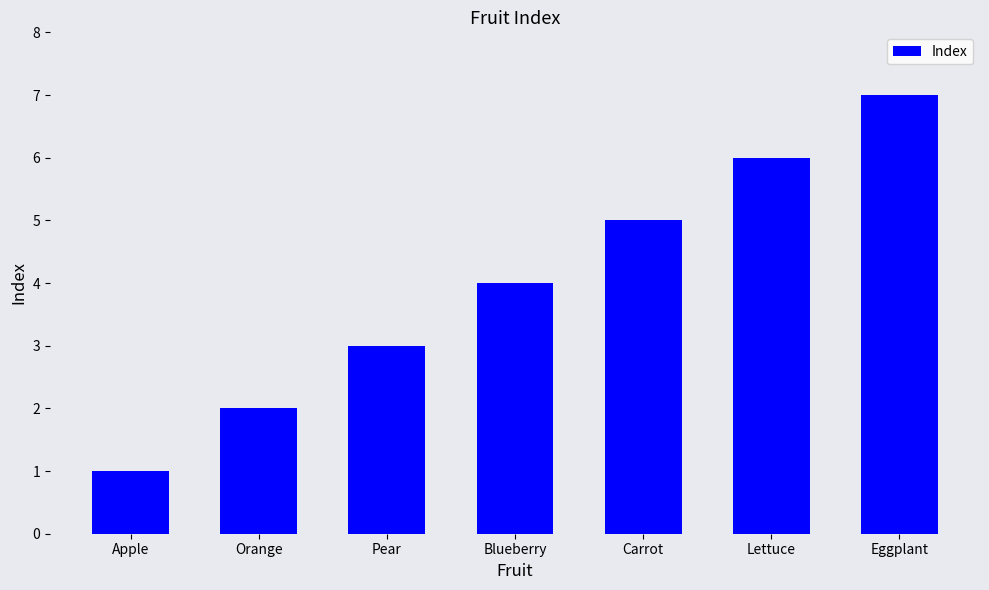

How many bars are there in total?

7